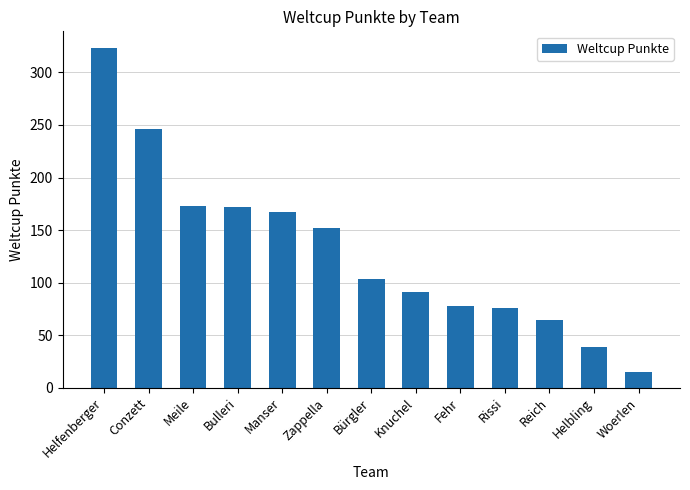

What is the label of the 3rd bar from the right?

Reich